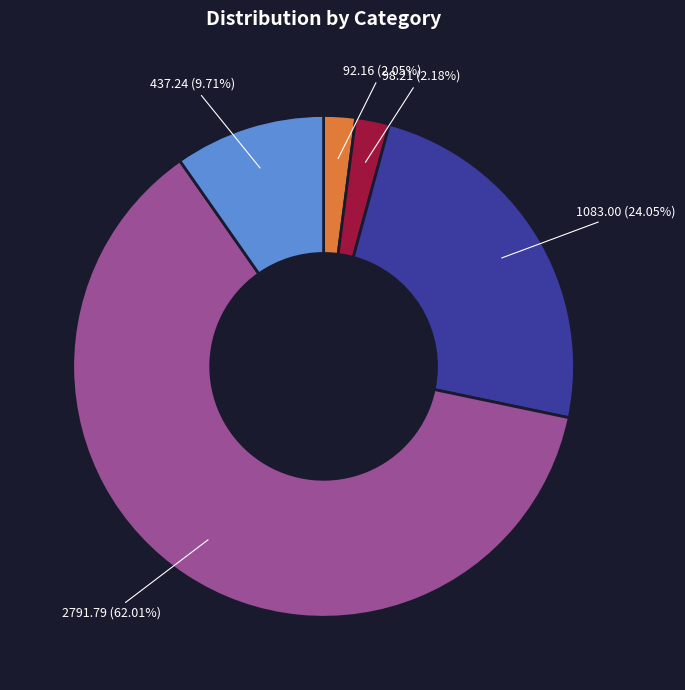

To the nearest percent, what is the difference between the largest and smallest slice percentages?

60%